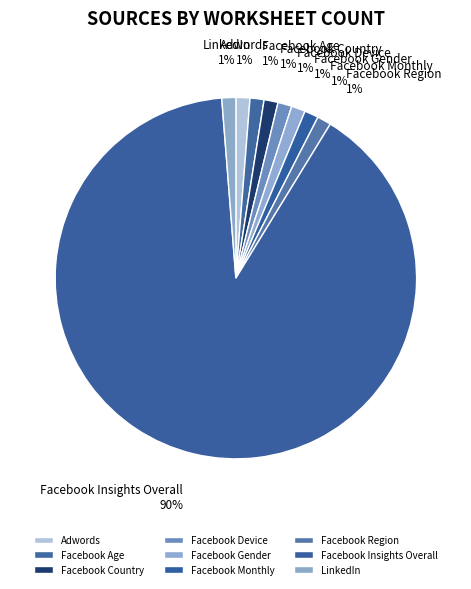

How many slices are in this pie chart?

9